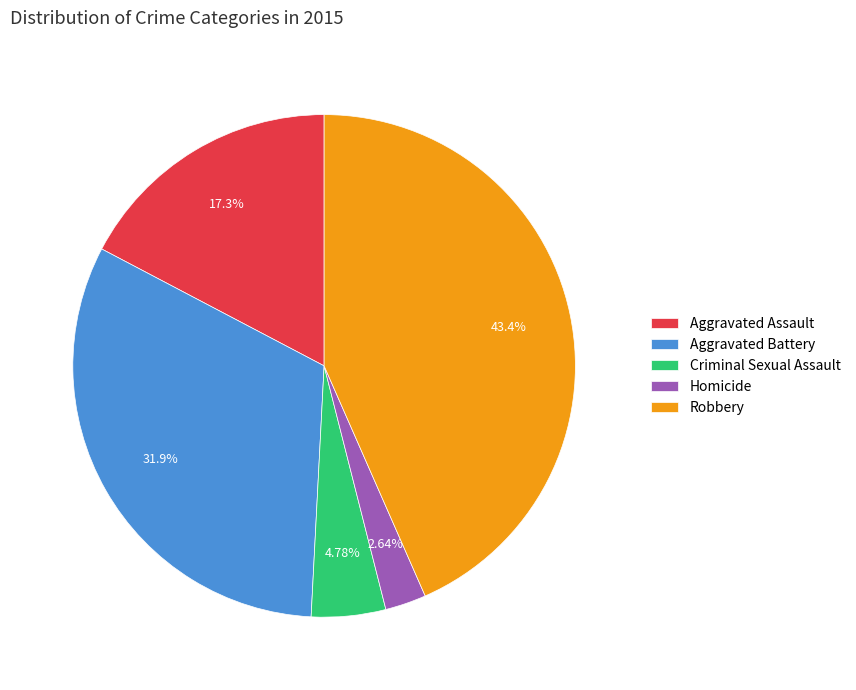

The Aggravated Assault slice represents 31% of the pie. True or false?

False